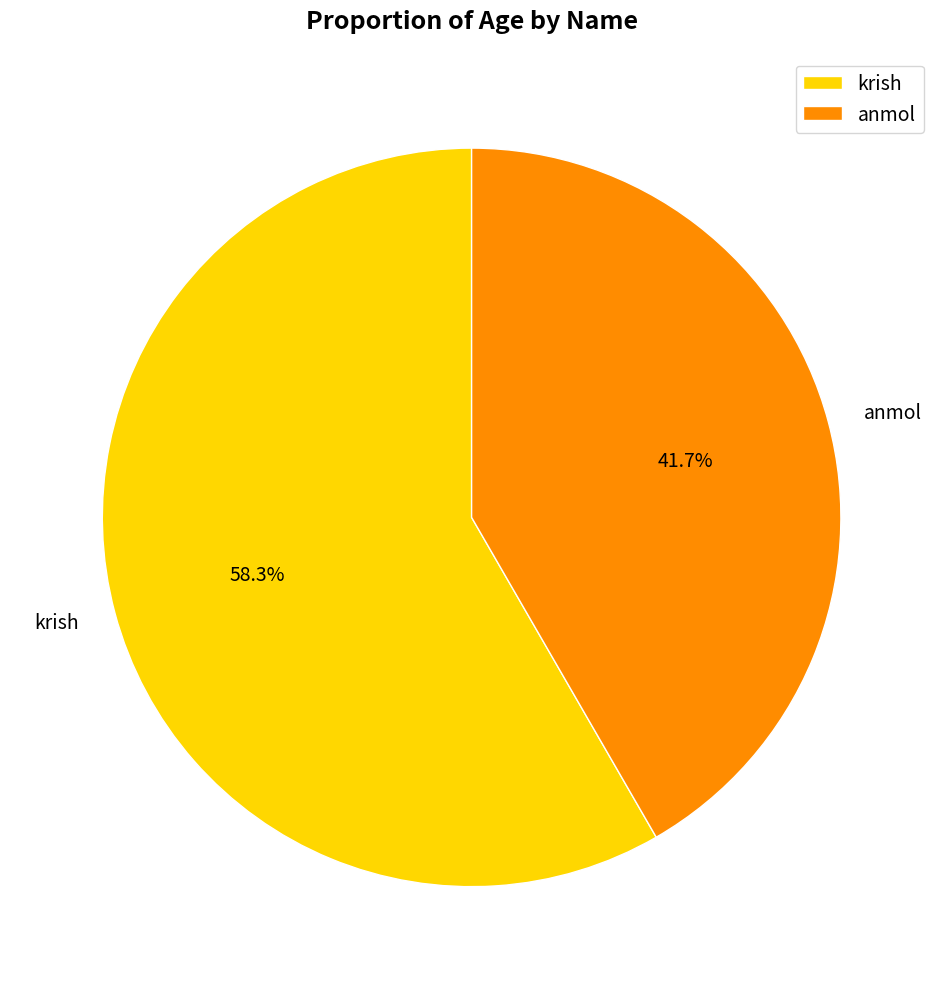

Is there a majority slice in this chart?

Yes